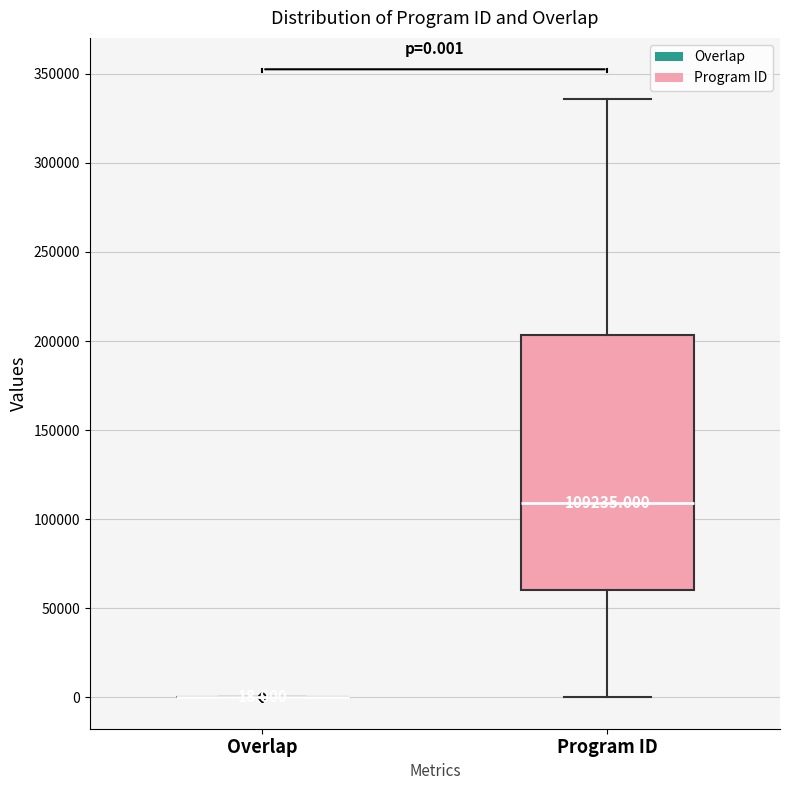

Comparing the boxes themselves (not the whiskers), which one is the tallest?

Program ID